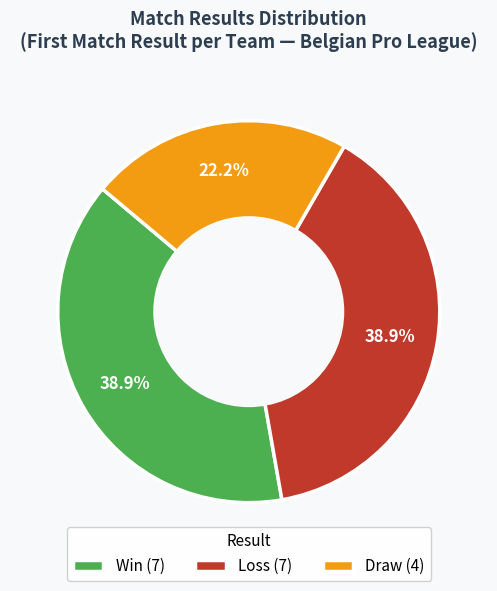

Does Win (7) account for over 50% of the chart?

No